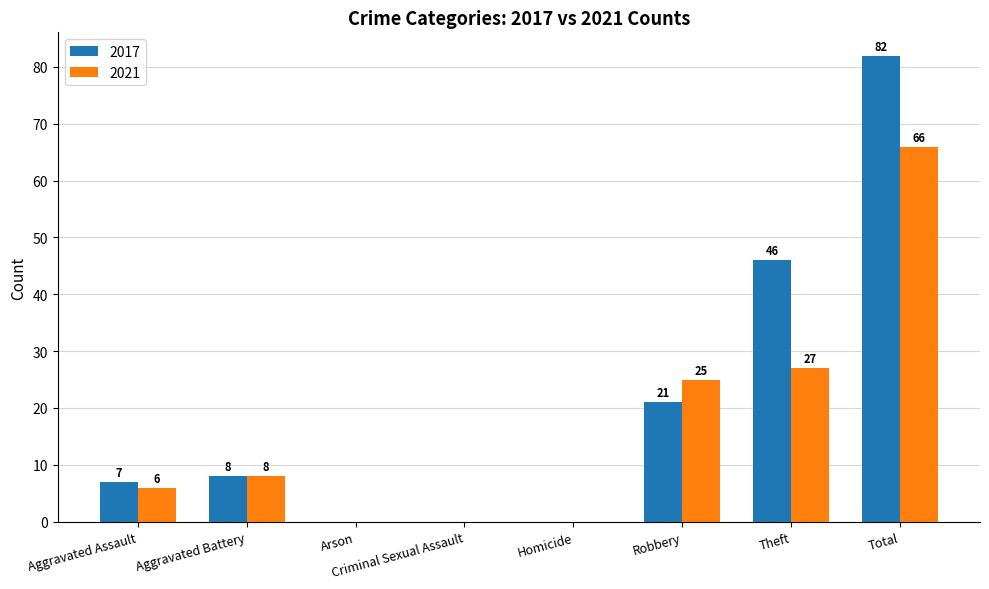

Reading left to right, what are all the values shown in this chart?

2017: 7	8	0	0	0	21	46	82
2021: 6	8	0	0	0	25	27	66